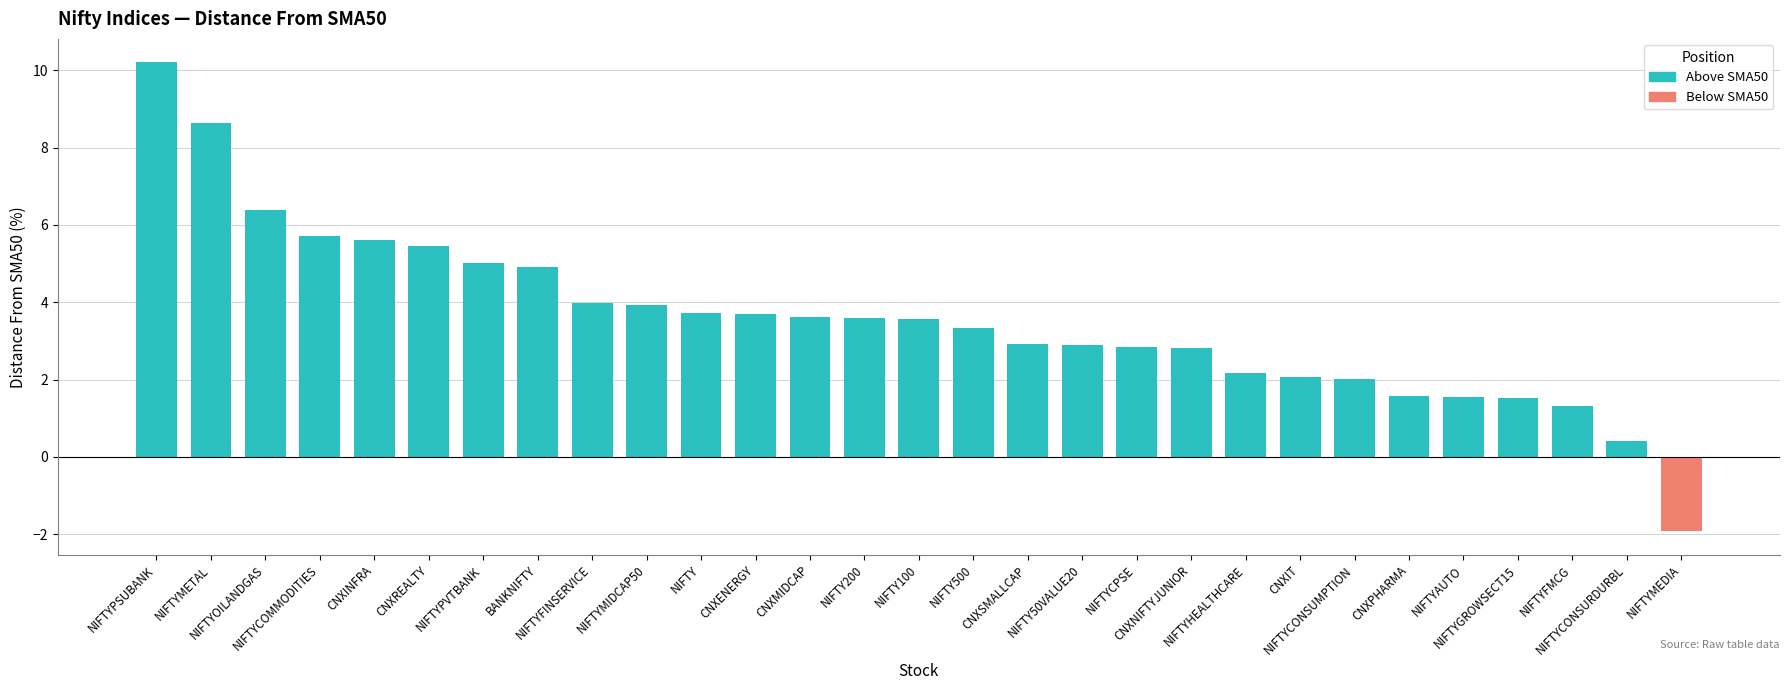

What is the average value?

3.6